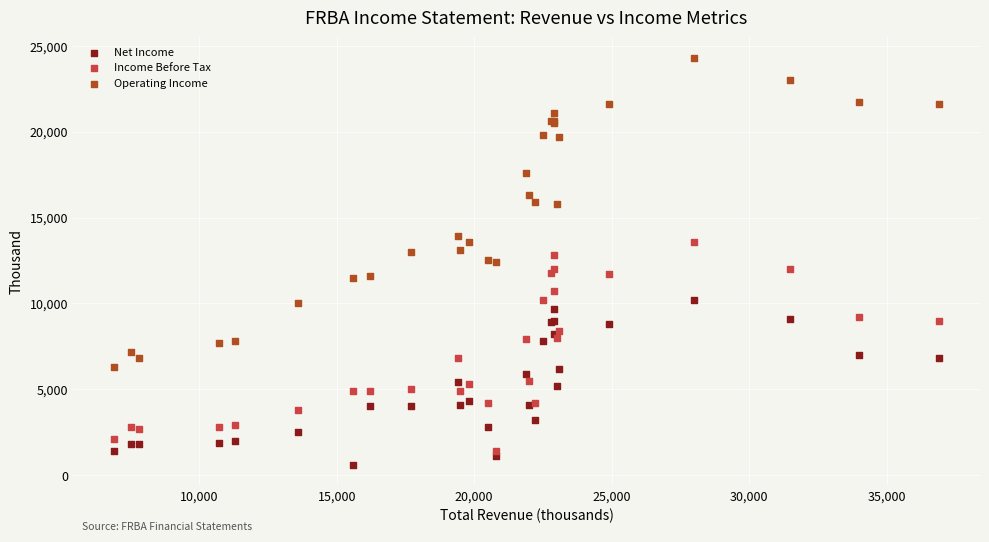

Which series has the largest Y range (max minus min)?

Operating Income